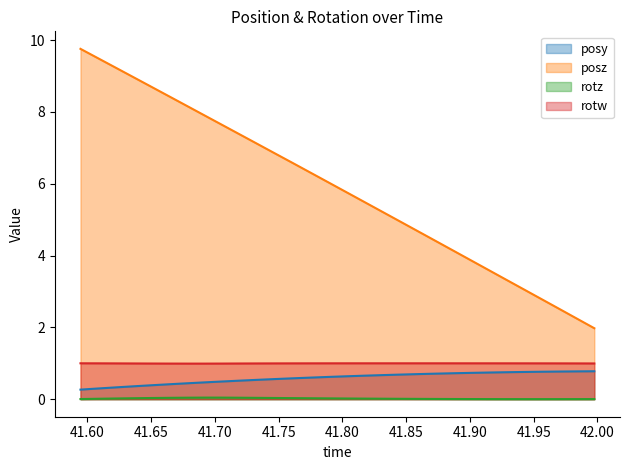

True or false: rotz and rotw cross at least once.

False